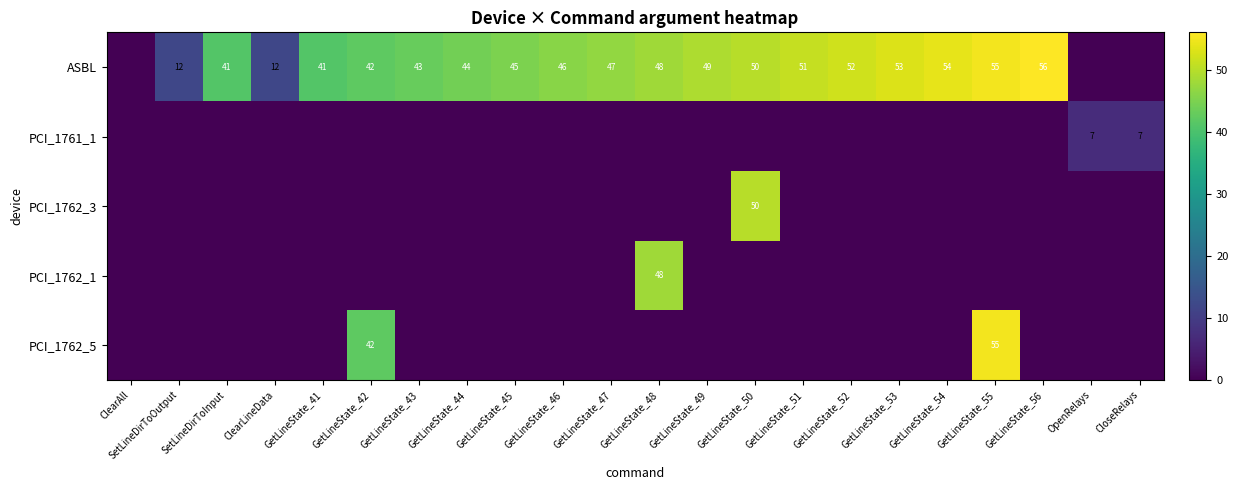

What is the difference between the ASBL values at GetLineState_54 and ClearLineData?

42